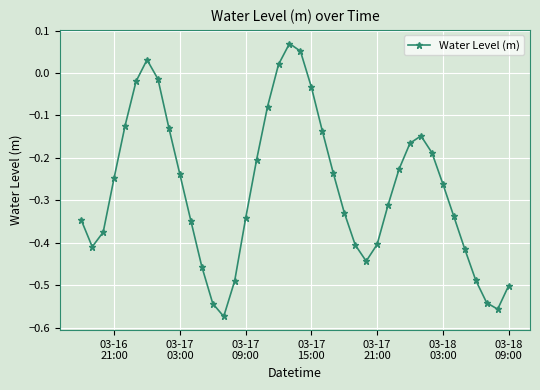

What is the difference between the second highest and minimum values?

0.6